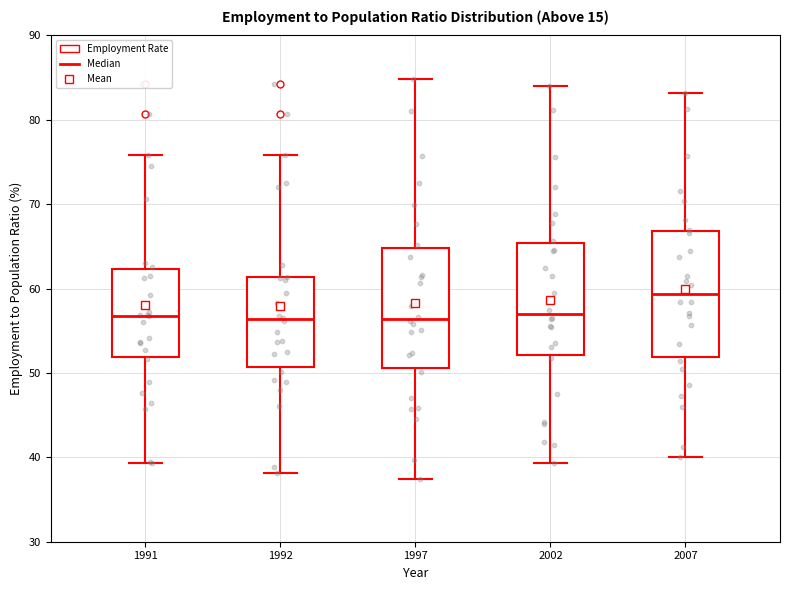

Reading left to right, read every box against the y-axis: the position of its median line, the range the box covers, and the ends of its whiskers. The values are not printed on the chart, so give them approximately, as read against the axis.

1991: median 57, box 52 to 62, whiskers 39 to 76
1992: median 56, box 51 to 61, whiskers 38 to 76
1997: median 56, box 51 to 65, whiskers 37 to 85
2002: median 57, box 52 to 65, whiskers 39 to 84
2007: median 59, box 52 to 67, whiskers 40 to 83